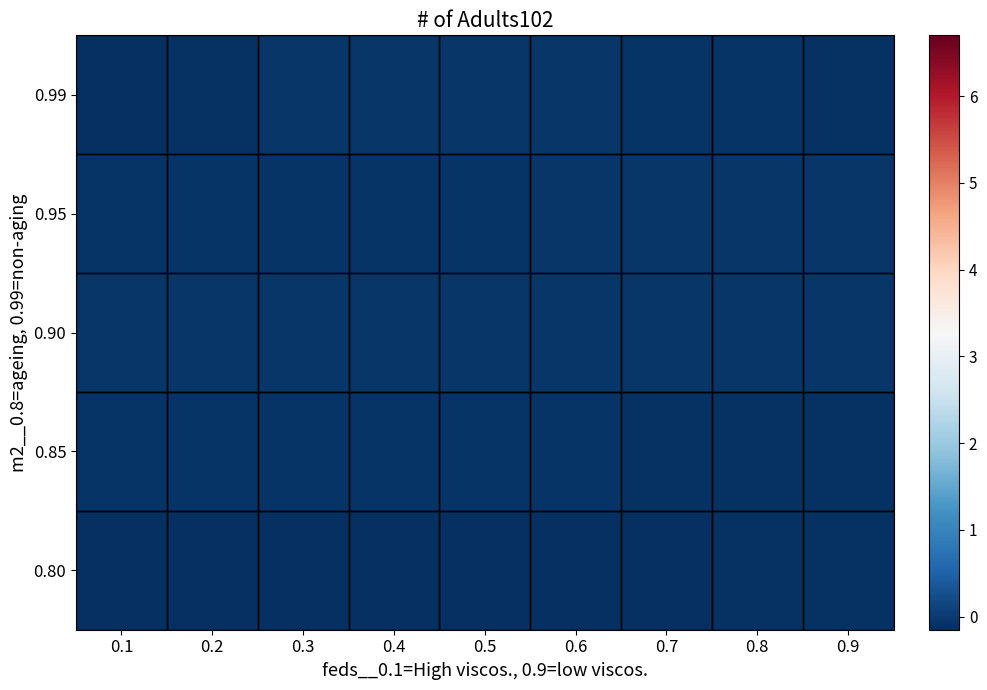

At which category is the sum across all series the highest?

0.4